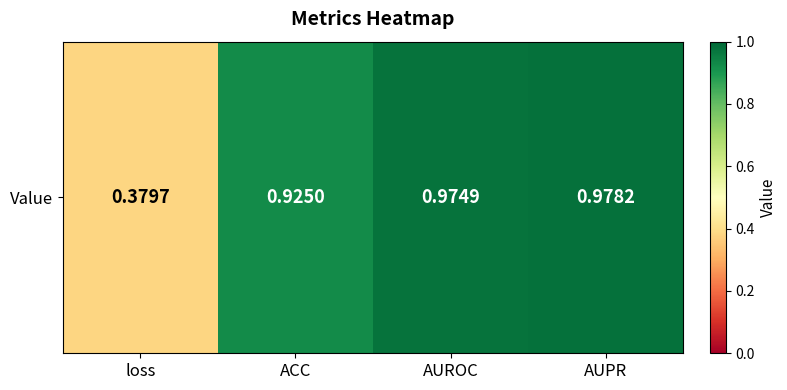

At which category does the chart reach its peak across all series?

AUPR